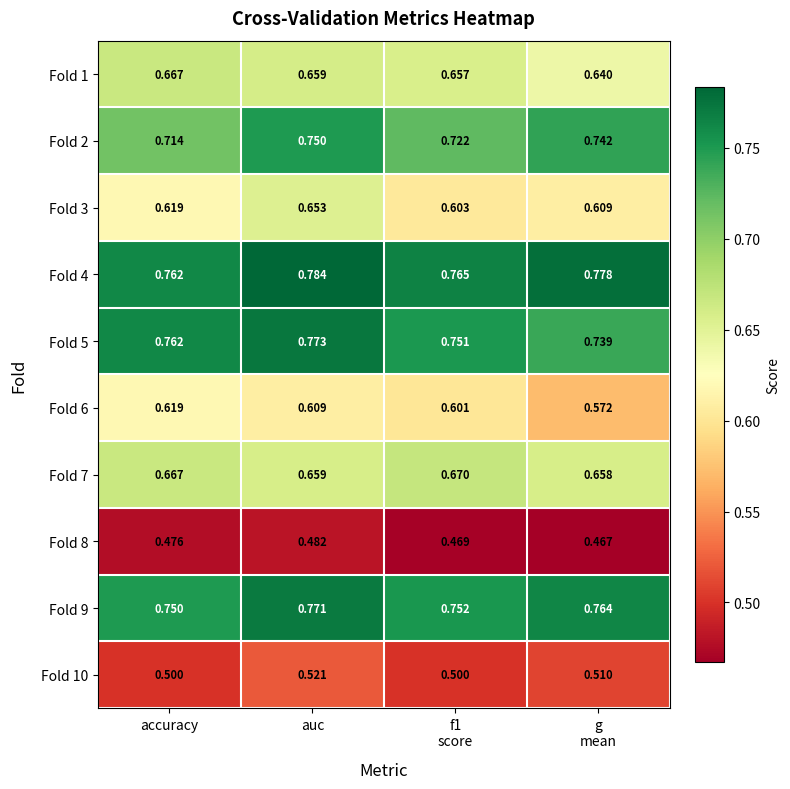

At which label is Fold 9 closest to 0?

accuracy